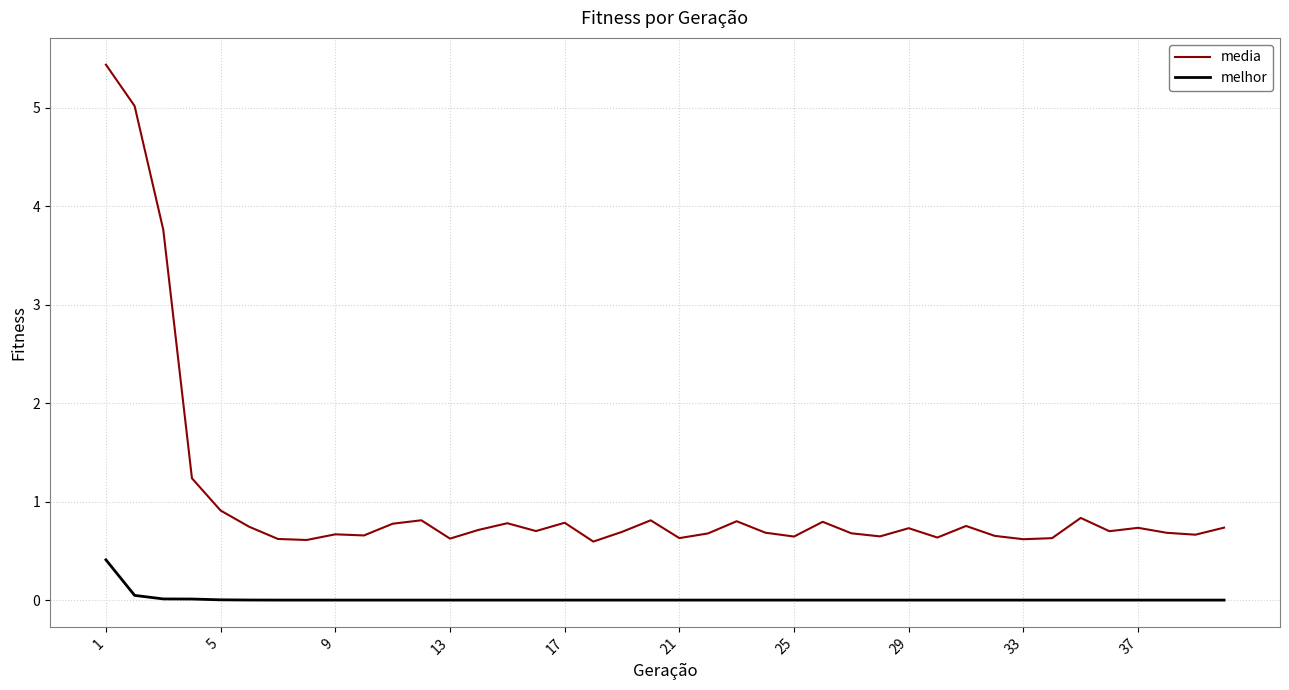

Which series has the largest total across all categories?

media